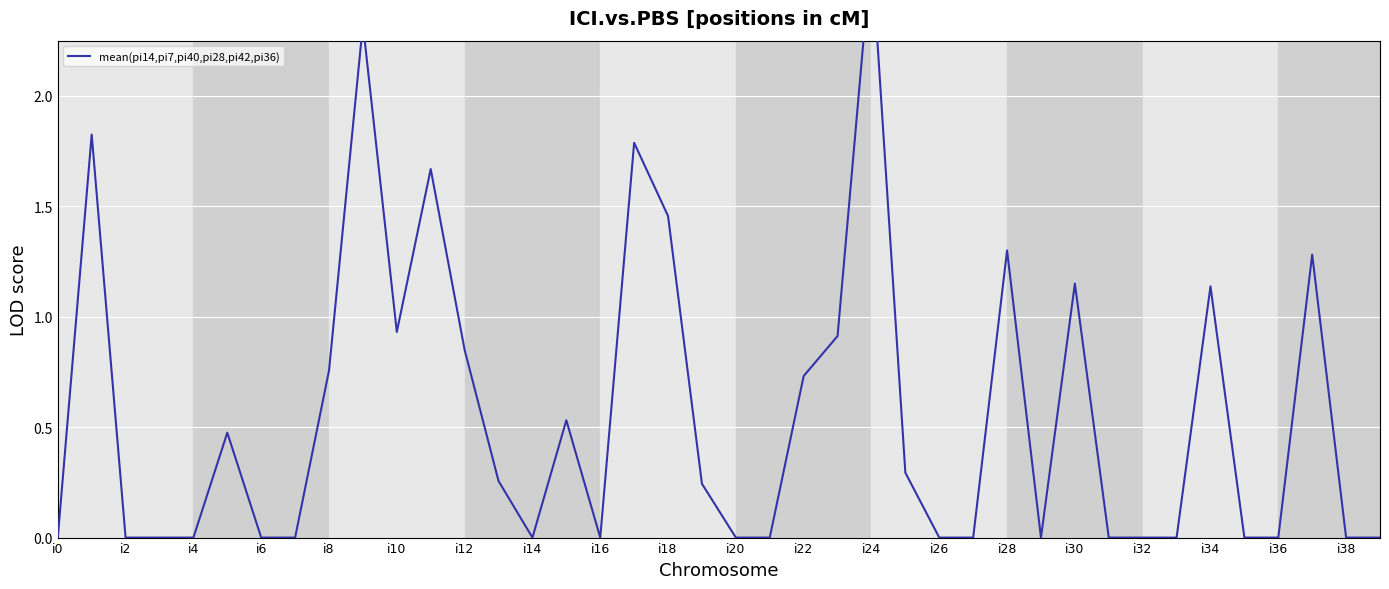

Which category has the lowest value across all series?

i0